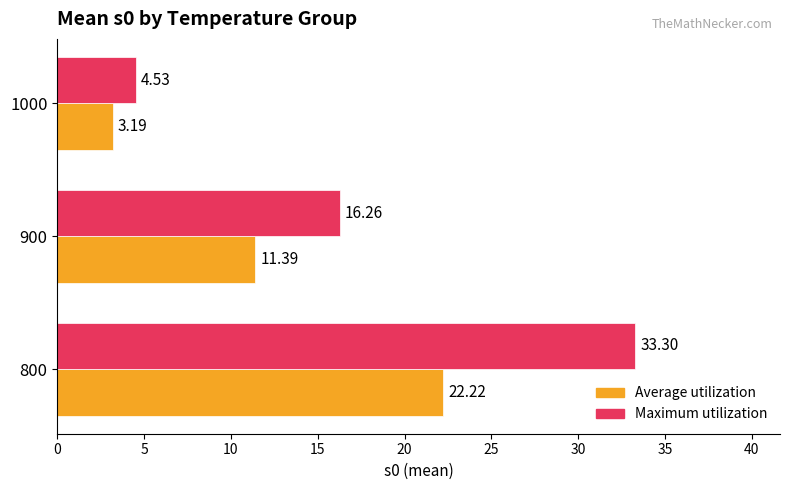

At which category is the sum across all series the highest?

800